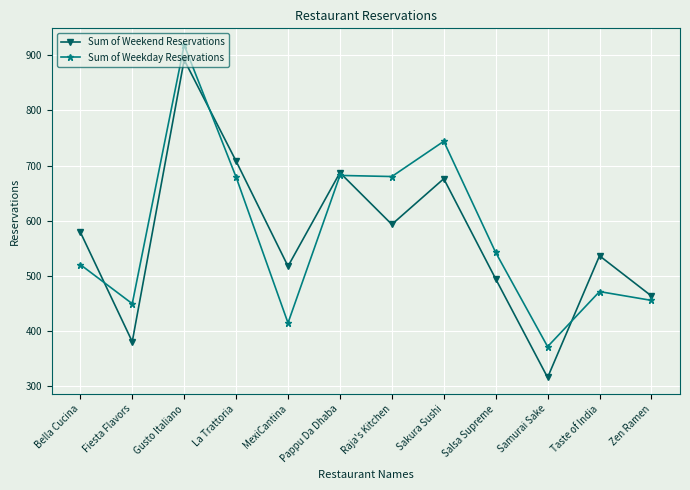

True or false: Sum of Weekend Reservations has a value of 315 at Samurai Sake.

True